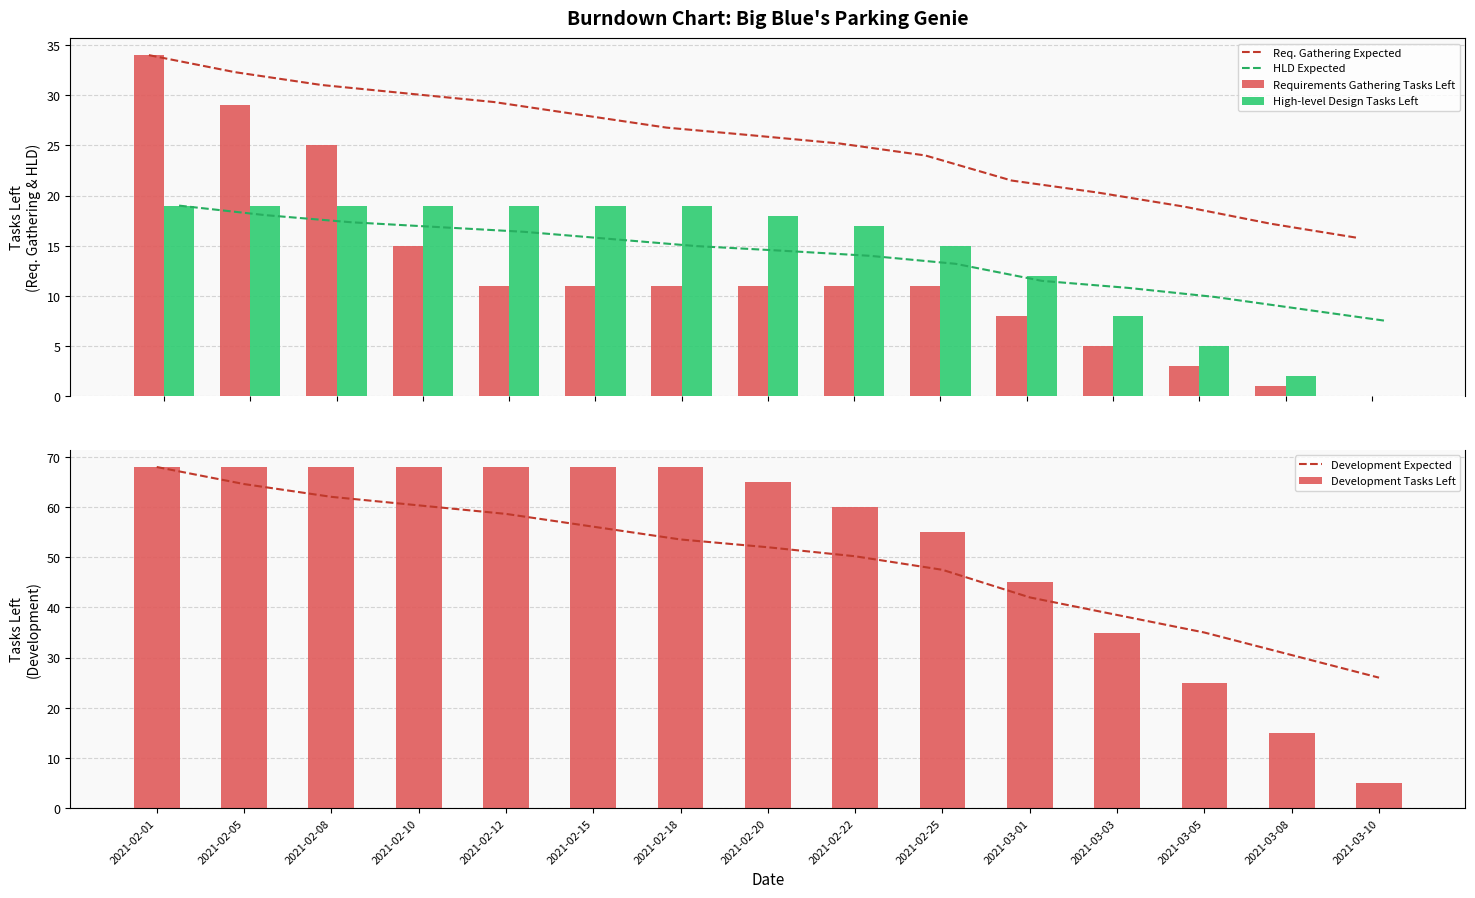

Is the value of Development Expected at 2021-02-18 greater than the value of High-level Design Tasks Left at 2021-03-05?

Yes